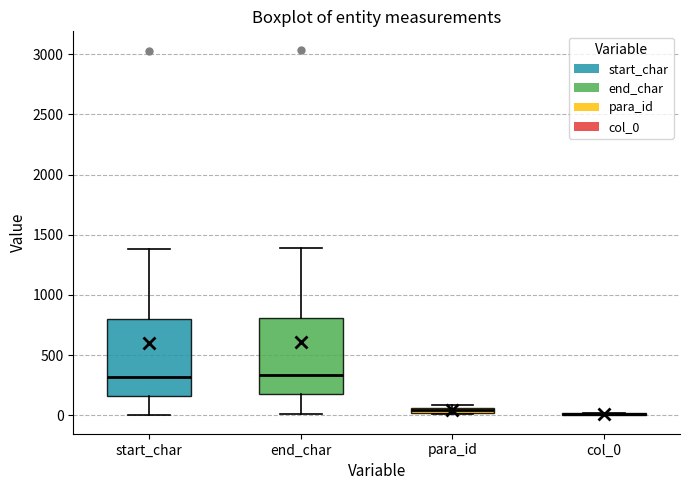

Where is the upper edge of the box for para_id on the y-axis? The values are not printed on the chart, so give them approximately, as read against the axis.

50